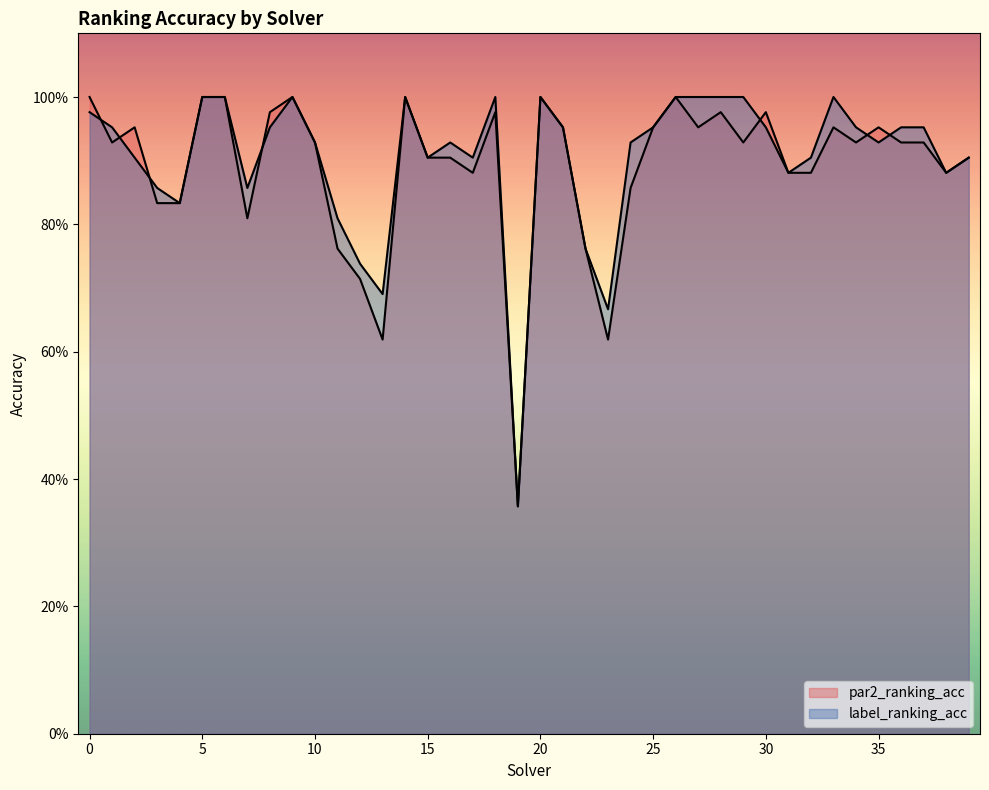

Which has a higher value, 1 or 22?

1